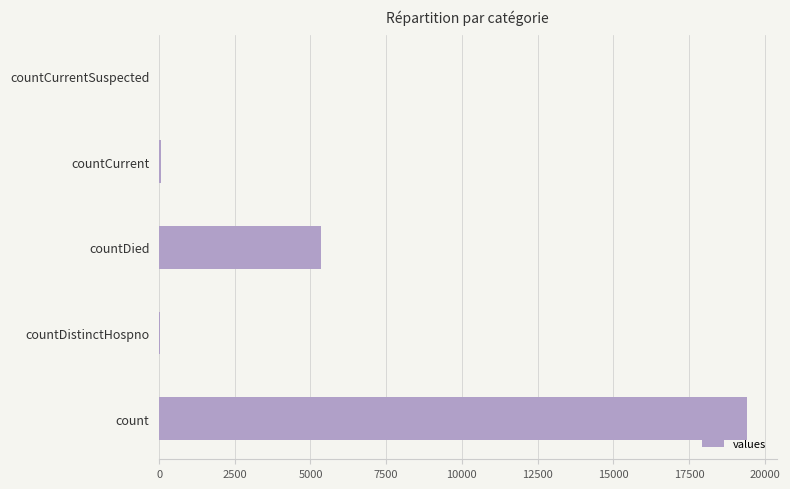

Which label corresponds to the largest value in the chart?

count